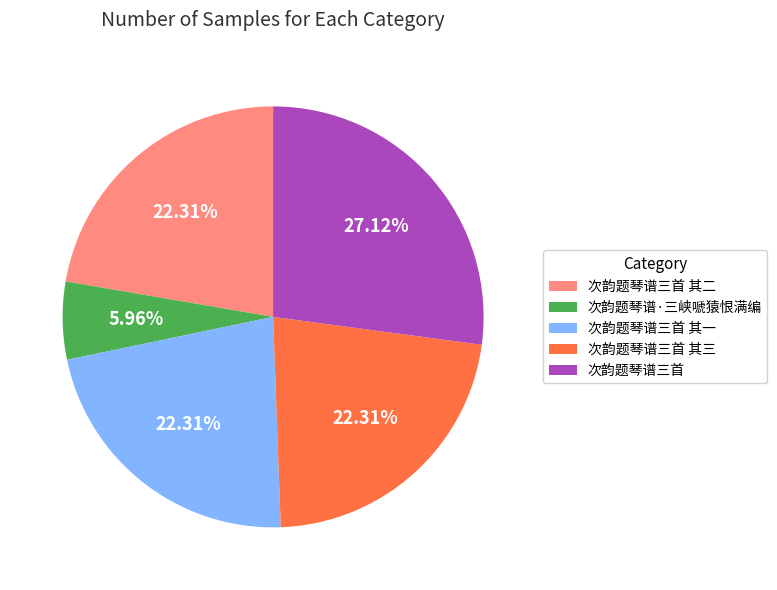

To the nearest percent, what is the combined percentage of 次韵题琴谱三首 and 次韵题琴谱·三峡嗁猿恨满编?

33%